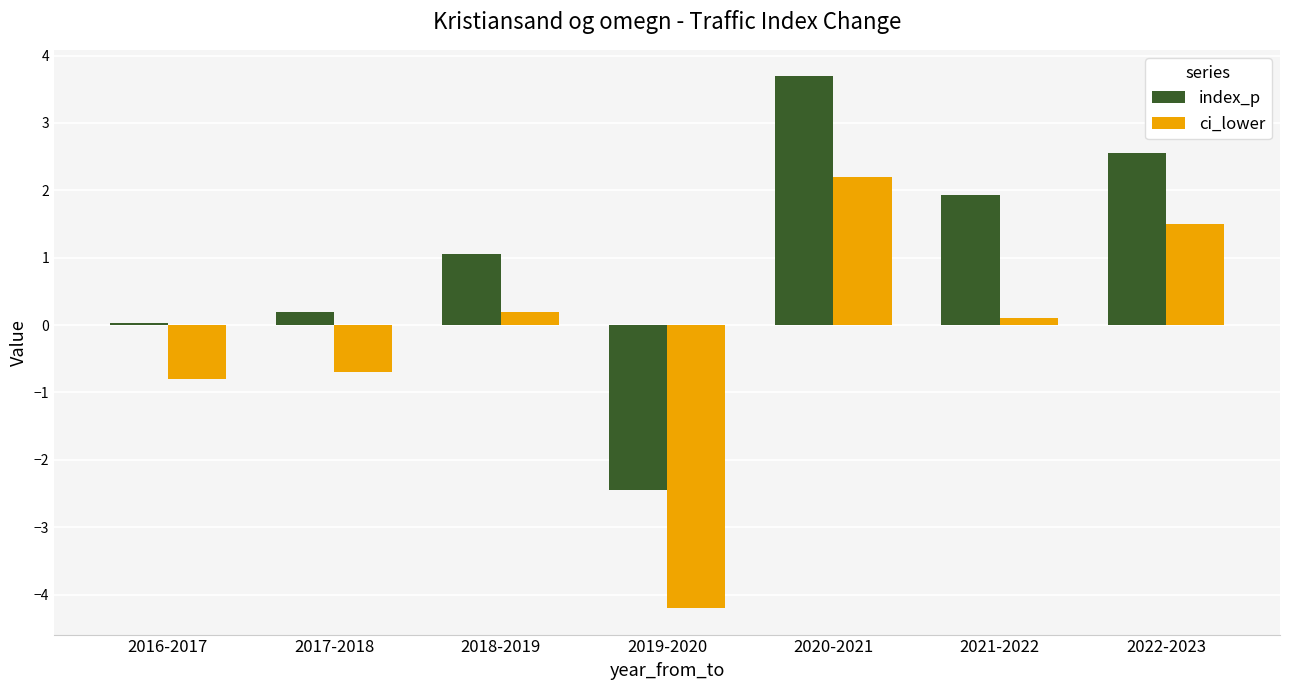

What is the highest value of the ci_lower series?

2.2